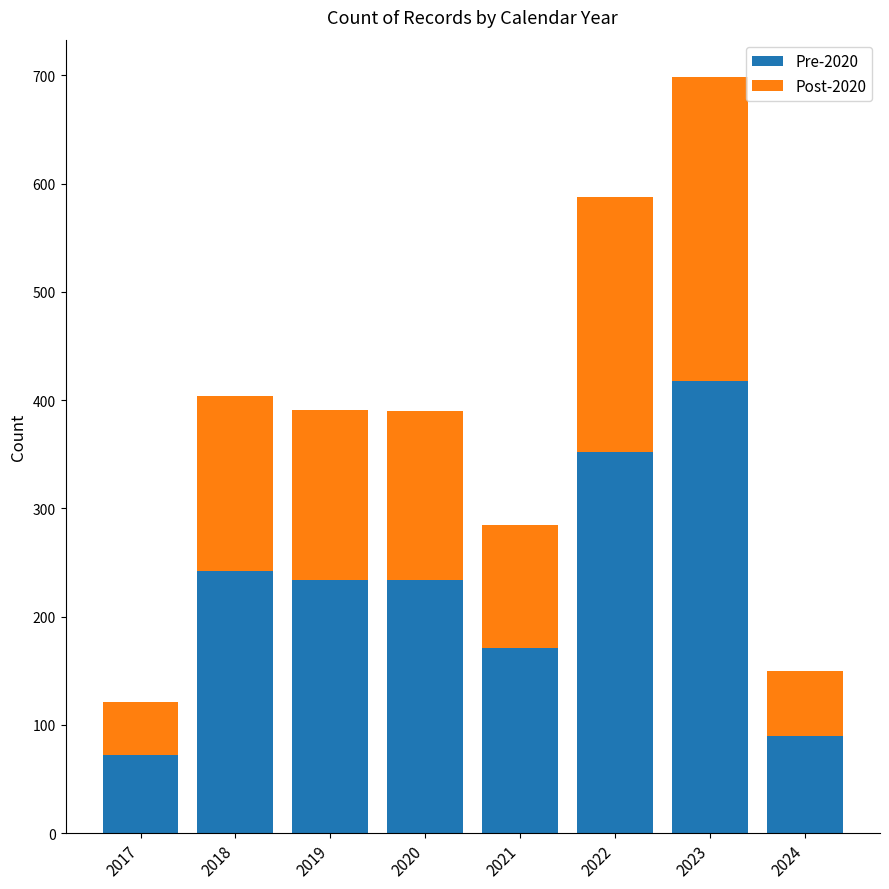

Where does the Pre-2020 series first go above 234?

2018